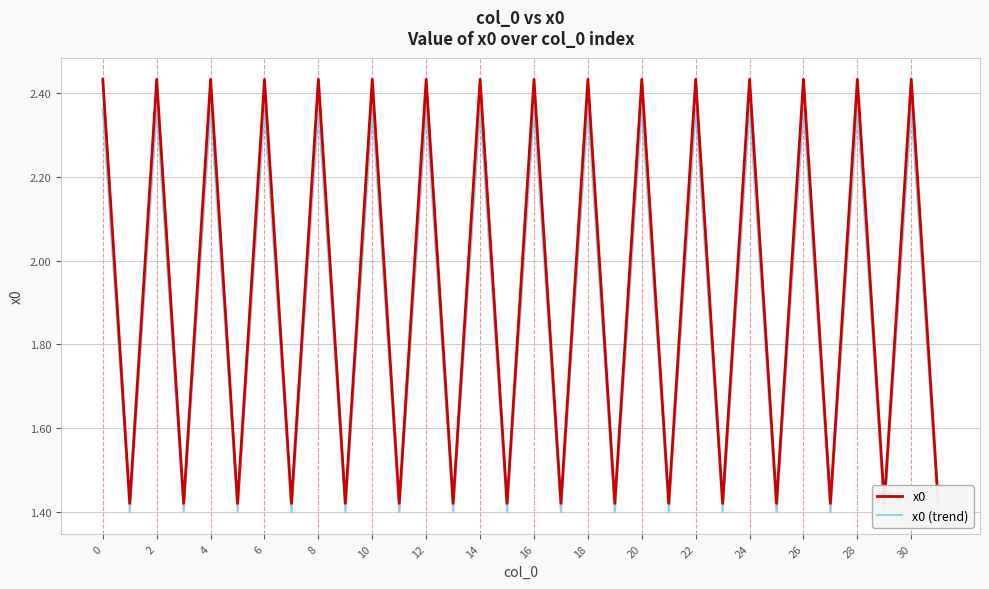

Rank the series by their average value, from highest to lowest.

x0, x0 (trend)